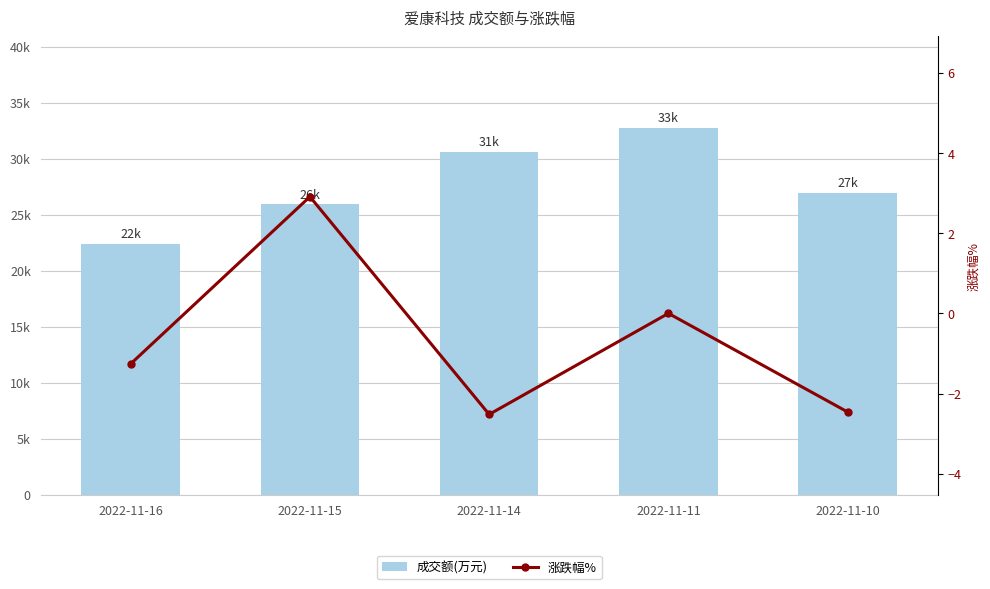

At which label does 涨跌幅% first exceed -1?

2022-11-15